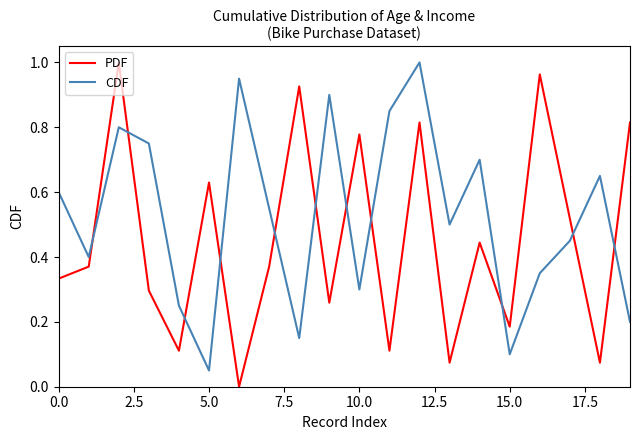

Which series has the largest total across all categories?

CDF